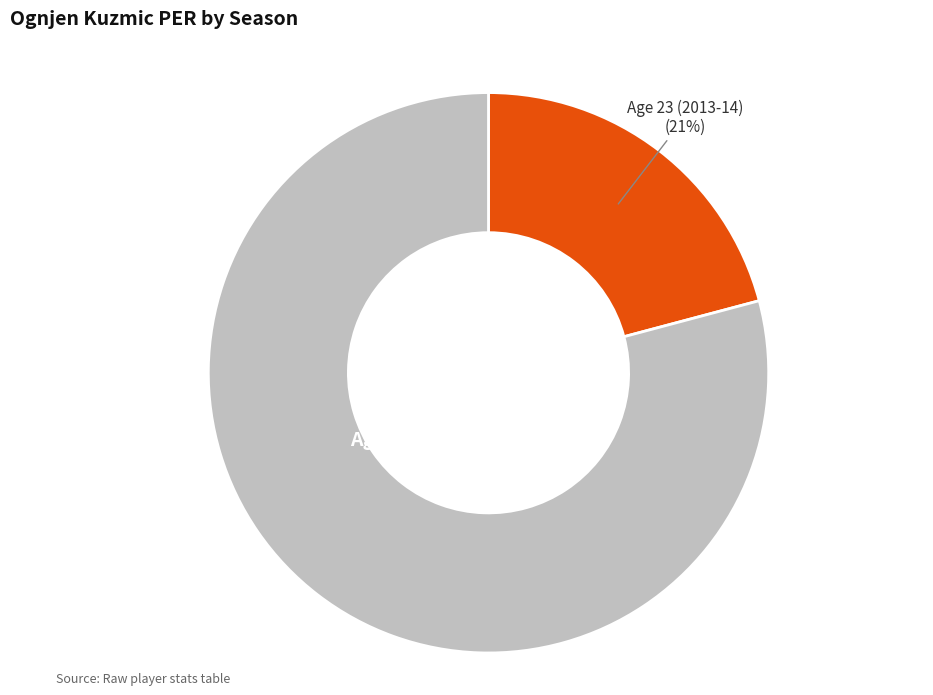

What is the ratio of the value at Age 24 (2014-15) to the value at Age 23 (2013-14)?

3.8